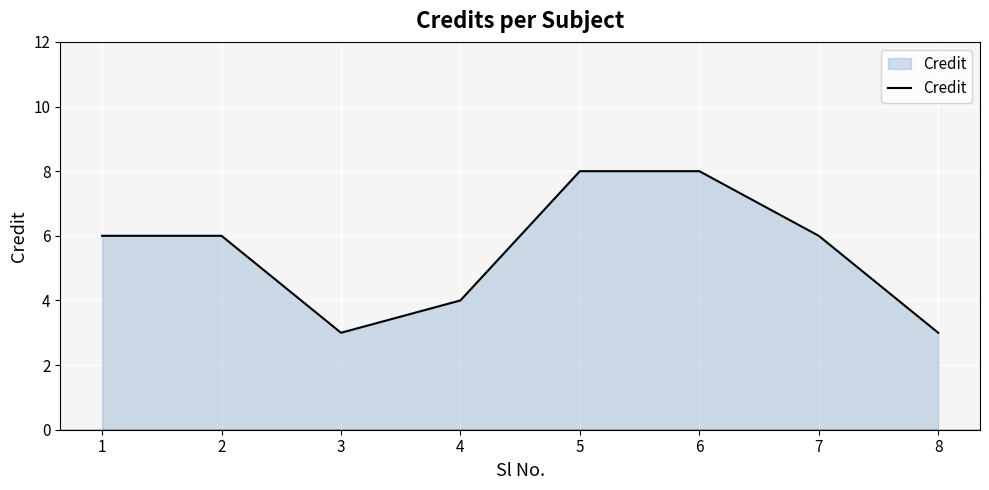

What is the difference between the maximum and minimum values?

5